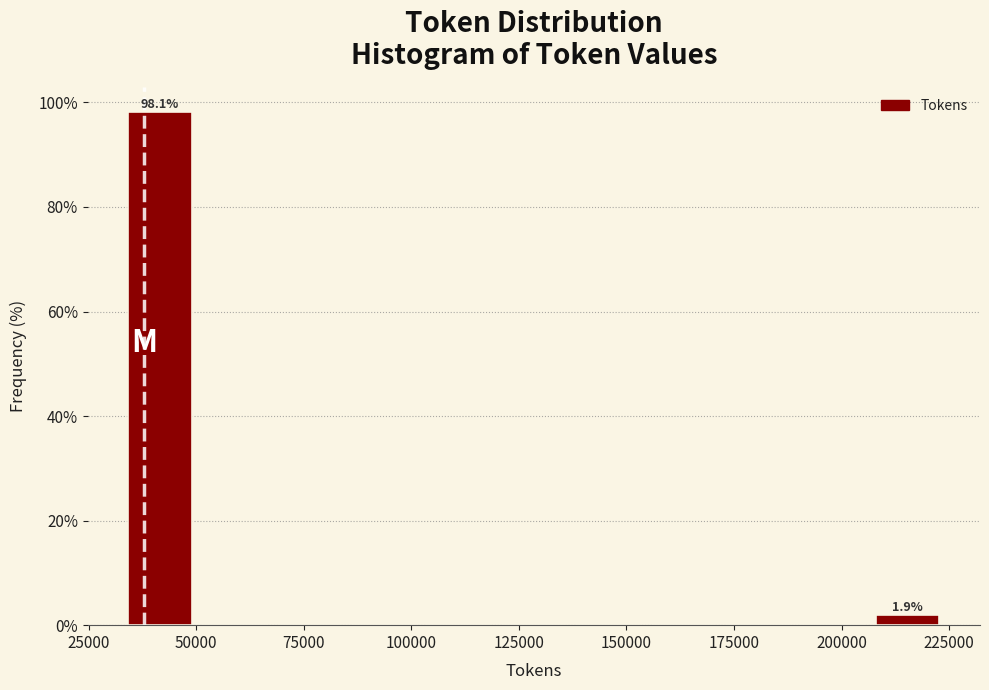

Read against the x-axis, roughly where is the centre of the tallest bar?

40000